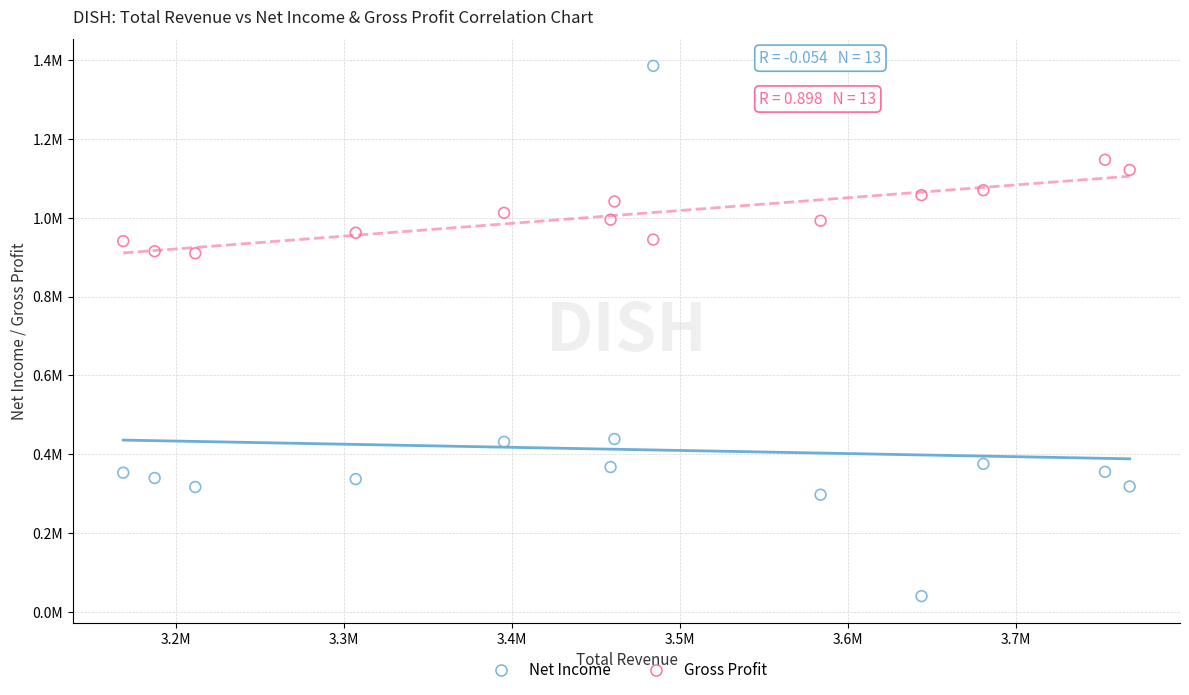

What are all the series names shown in the legend?

Net Income, Gross Profit